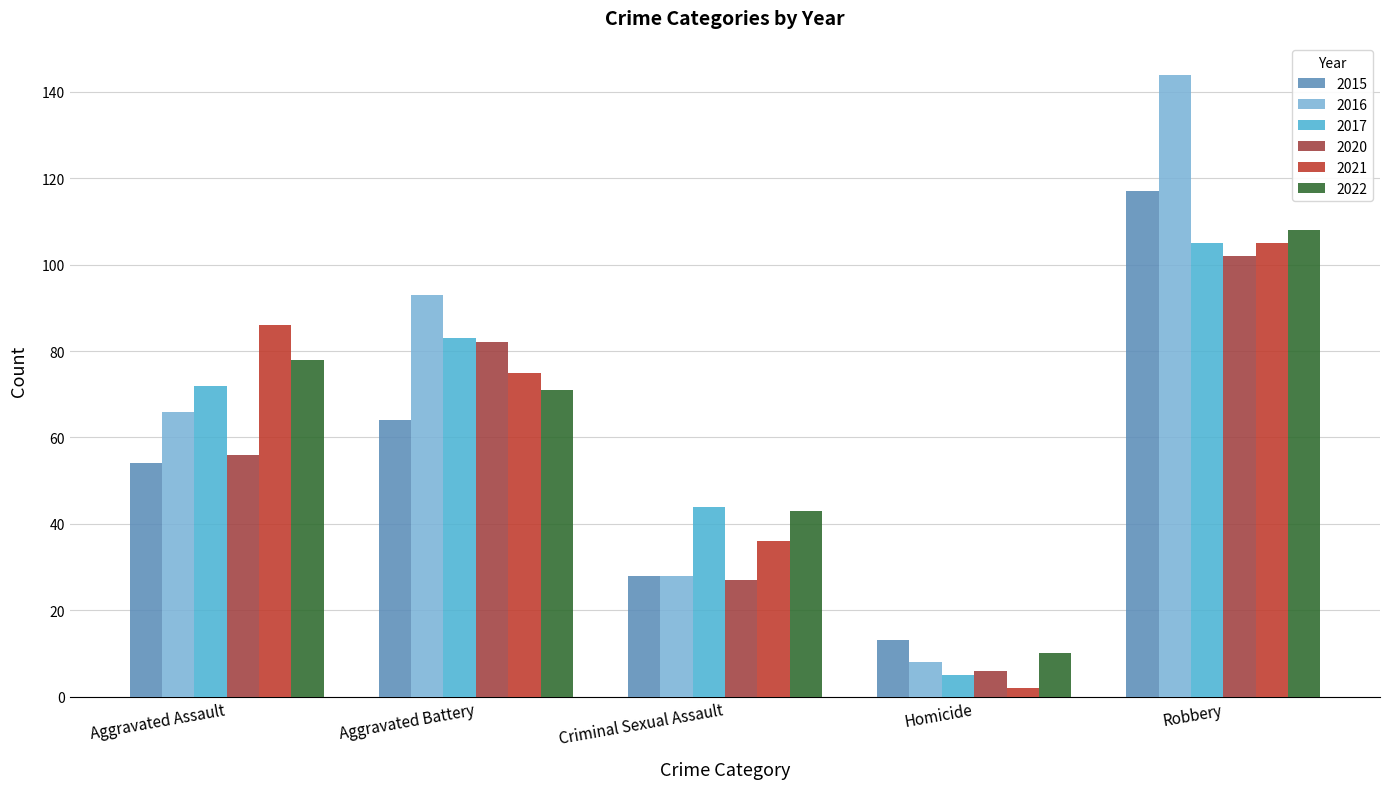

Are the bars grouped side by side (vs. stacked)?

Yes